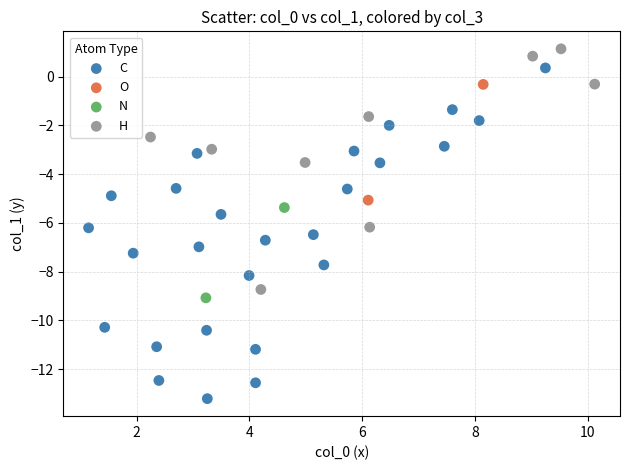

Which series contains the lowest Y value?

C